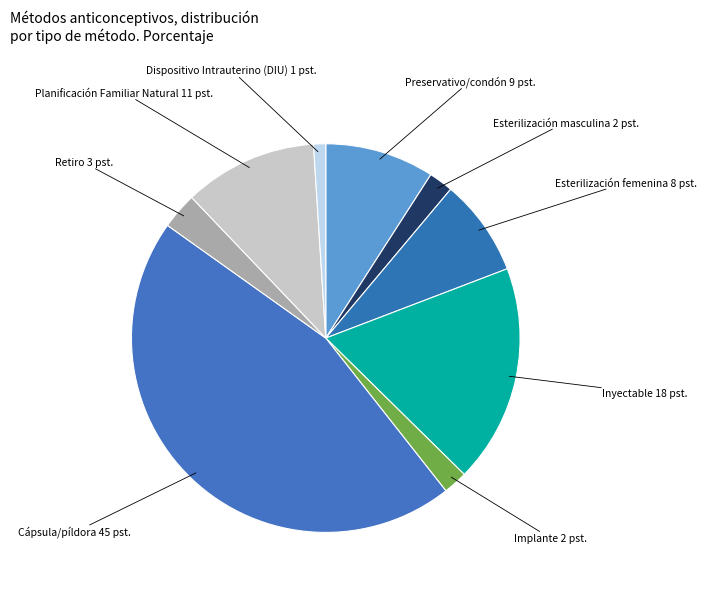

Combined, do Implante and Esterilización masculina account for over 50%?

No